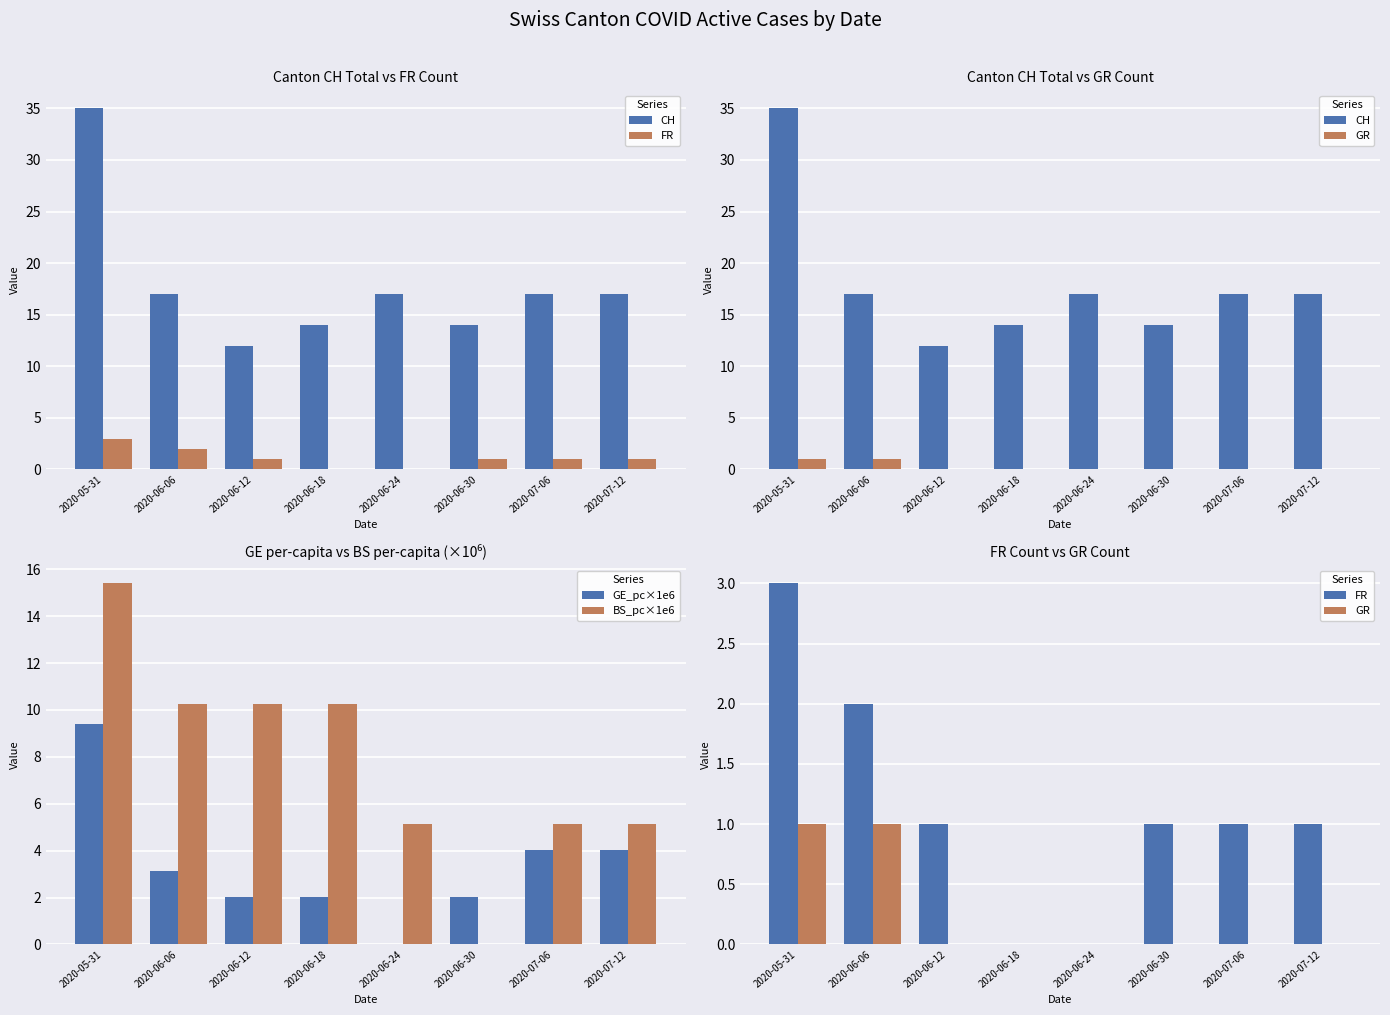

How many groups of bars are there?

8